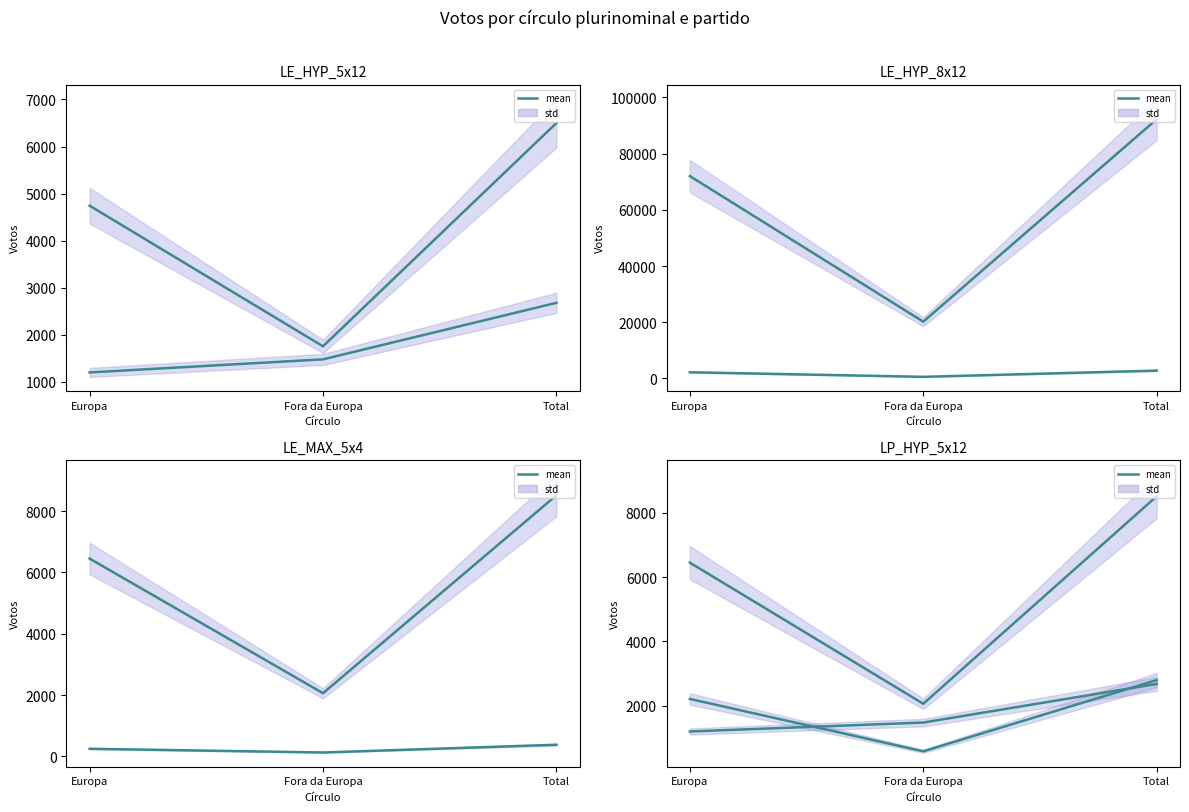

What is the total value across all series at Europa?

86851